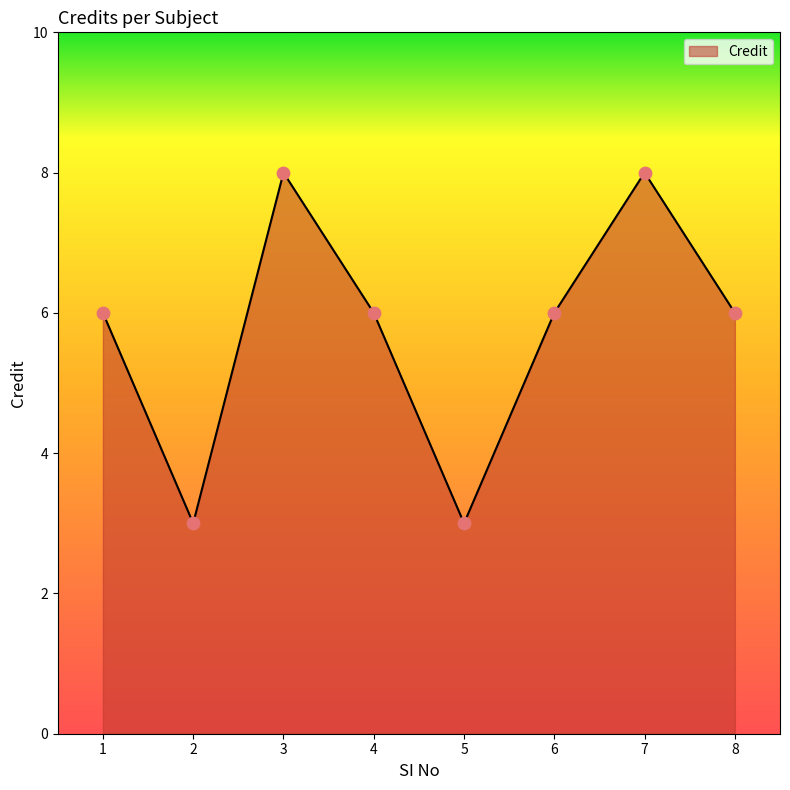

Between 4 and 2, which is larger?

4